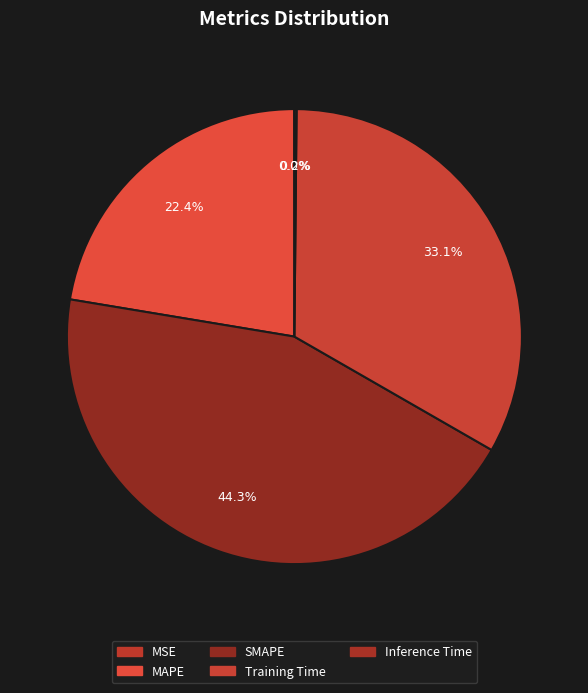

What is the smallest slice in the pie chart?

MSE